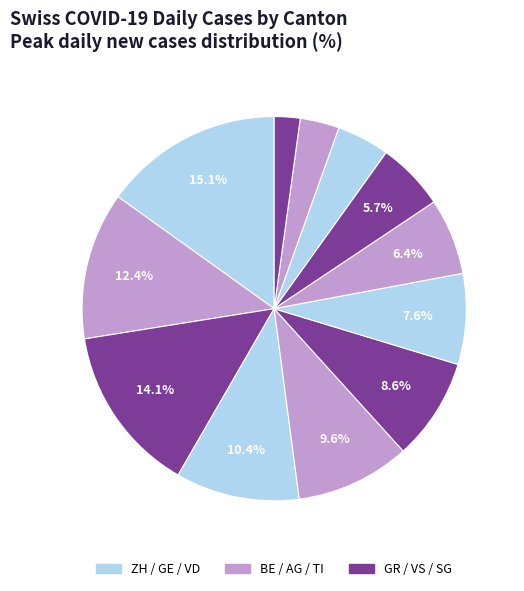

How many slices are in this pie chart?

12